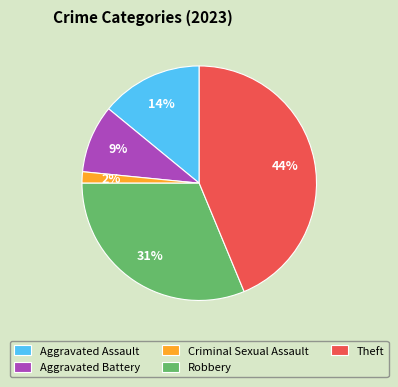

Which slice is the largest?

Theft